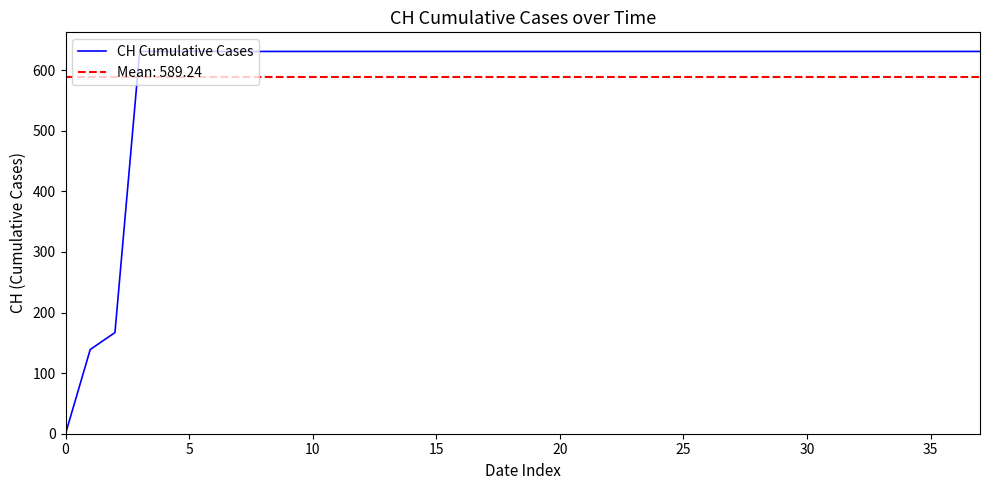

How many values are above zero?

37